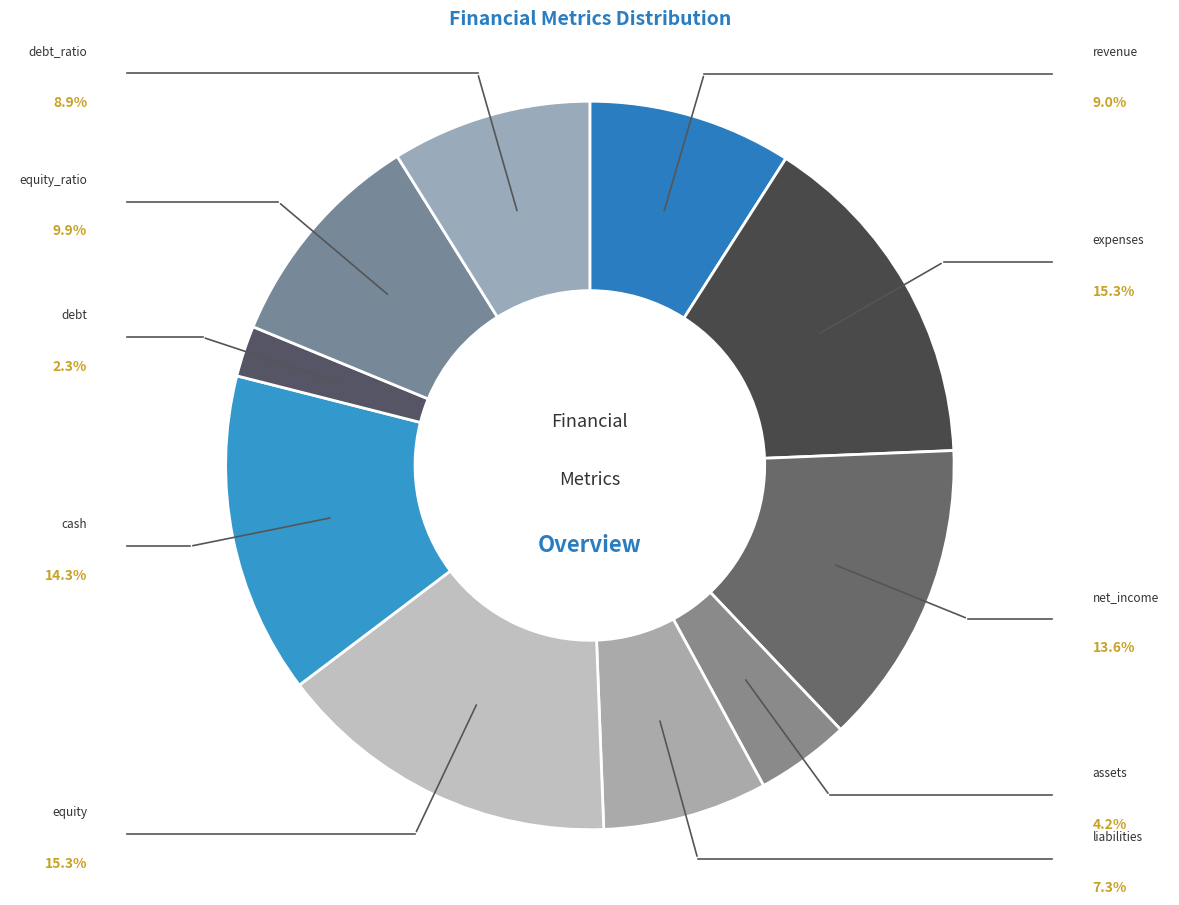

True or false: cash accounts for 2% of the total.

False